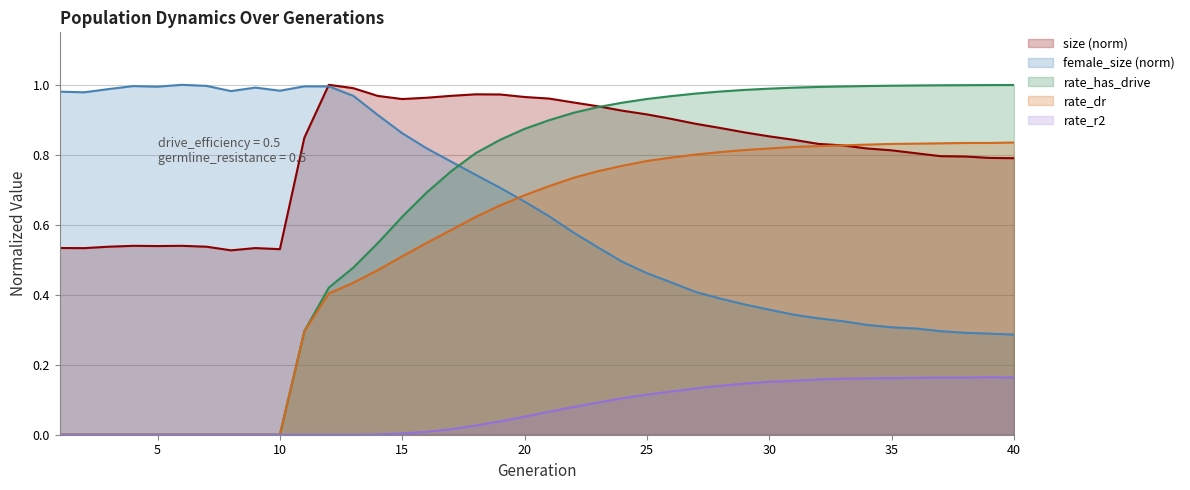

Which series has the widest spread of values?

rate_has_drive